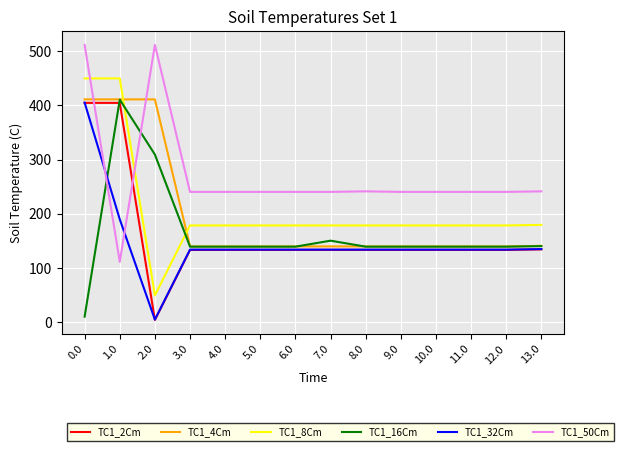

What is the minimum value for TC1_50Cm?

111.3